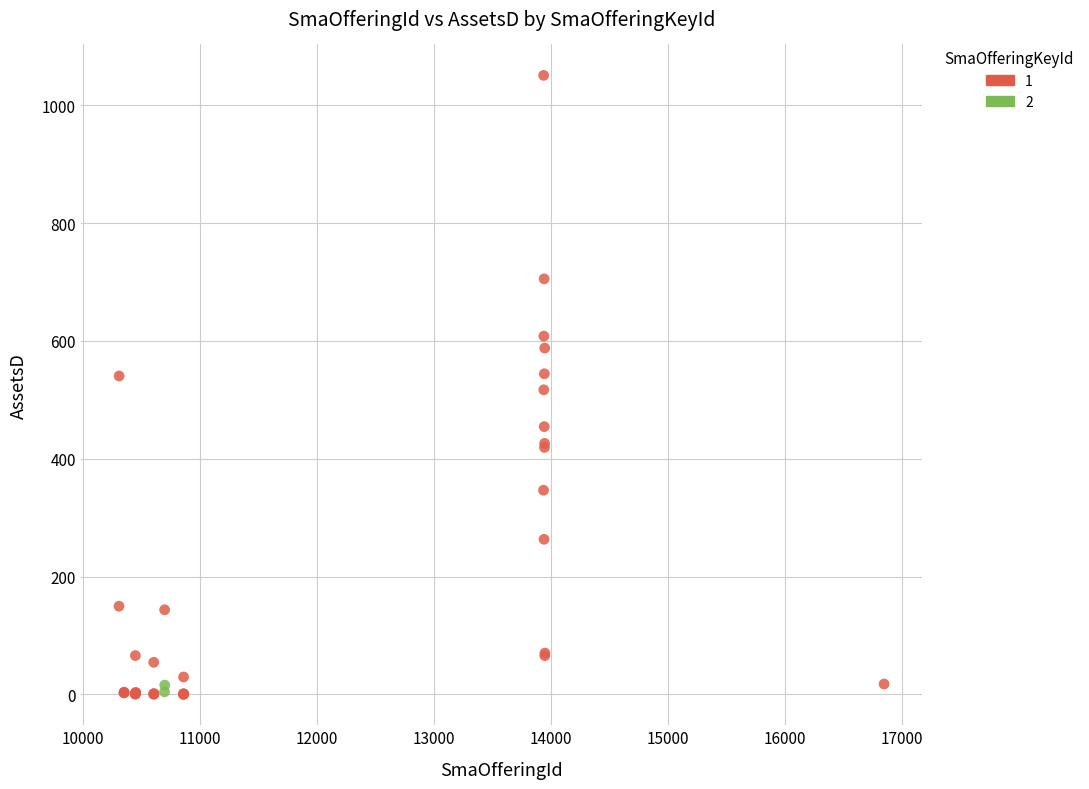

What are all the series names shown in the legend?

1, 2